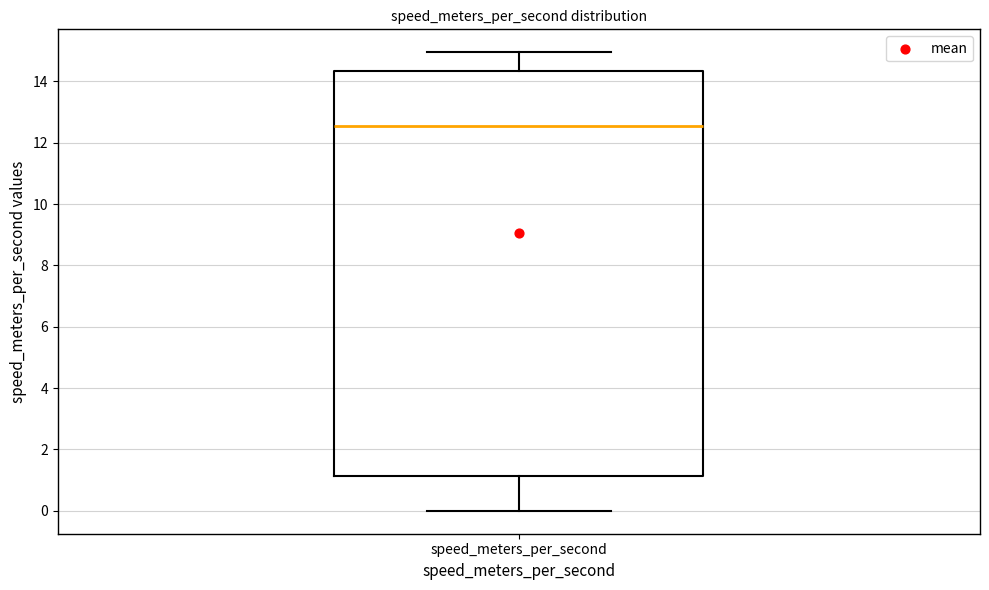

Where does the upper whisker of the box for speed_meters_per_second end on the y-axis? The values are not printed on the chart, so give them approximately, as read against the axis.

15.0